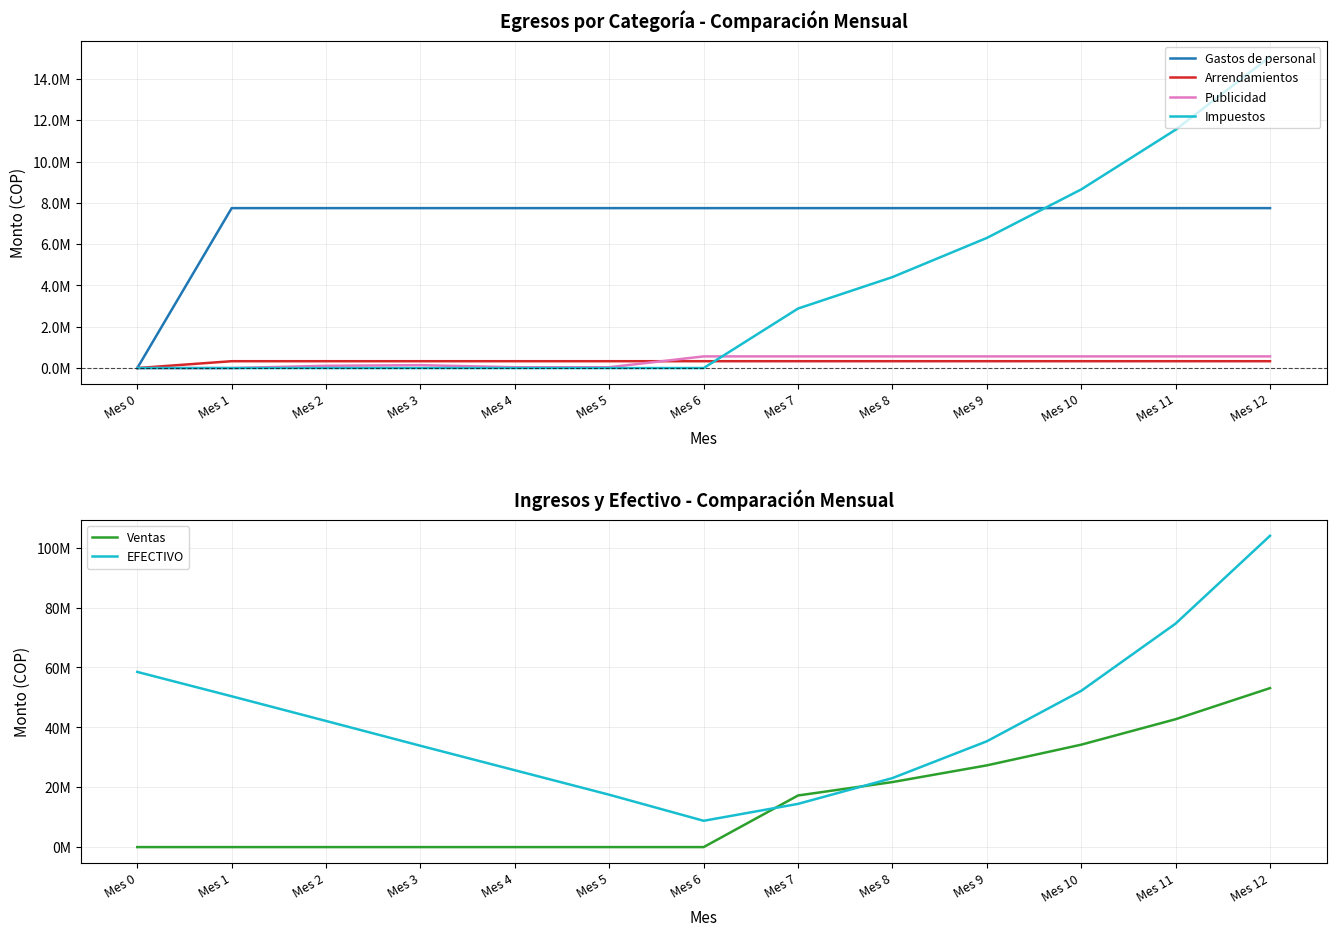

How many interior local peaks does the Publicidad series have?

1